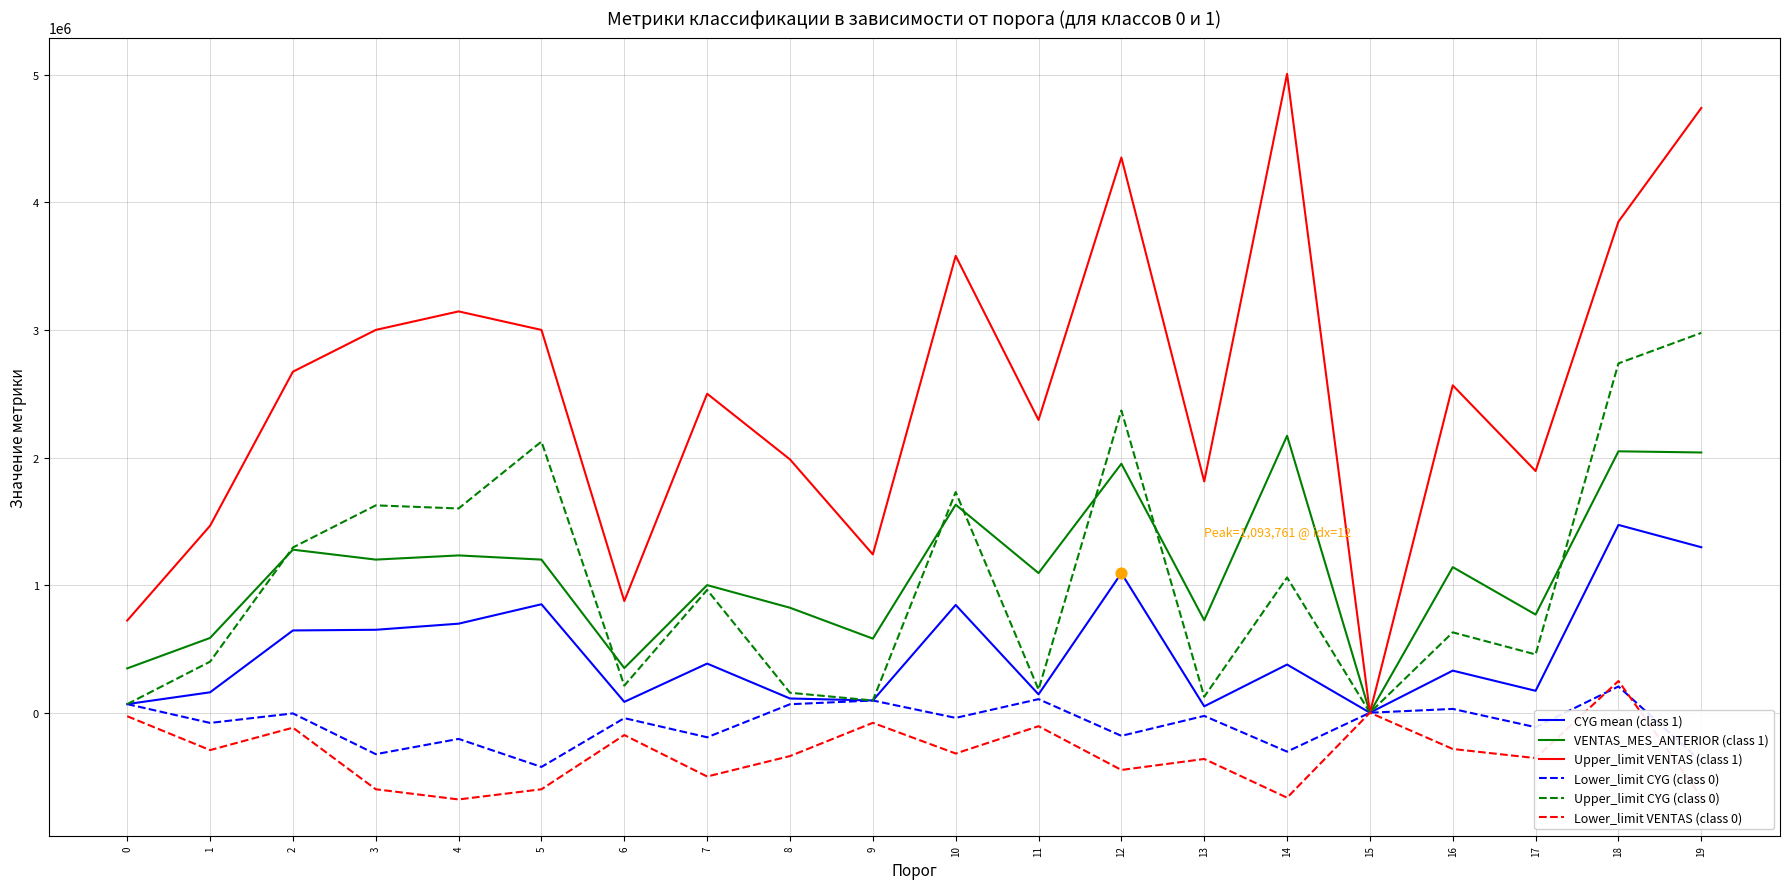

Which series has the widest spread of values?

Upper_limit VENTAS (class 1)